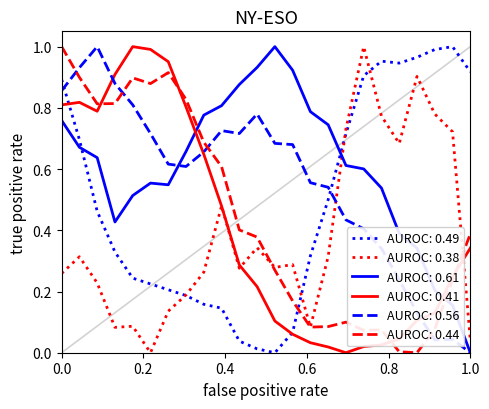

Which series has the largest total across all categories?

AUROC: 0.61